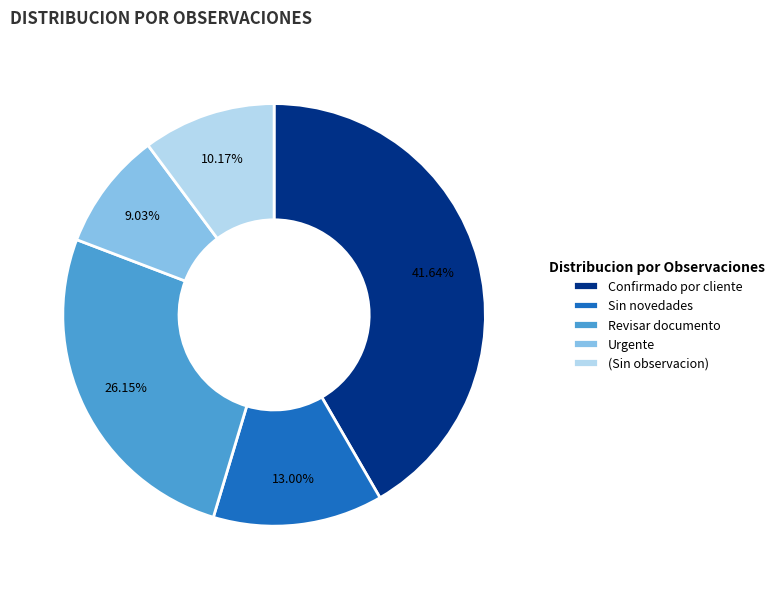

Between Sin novedades and Urgente, which is larger?

Sin novedades